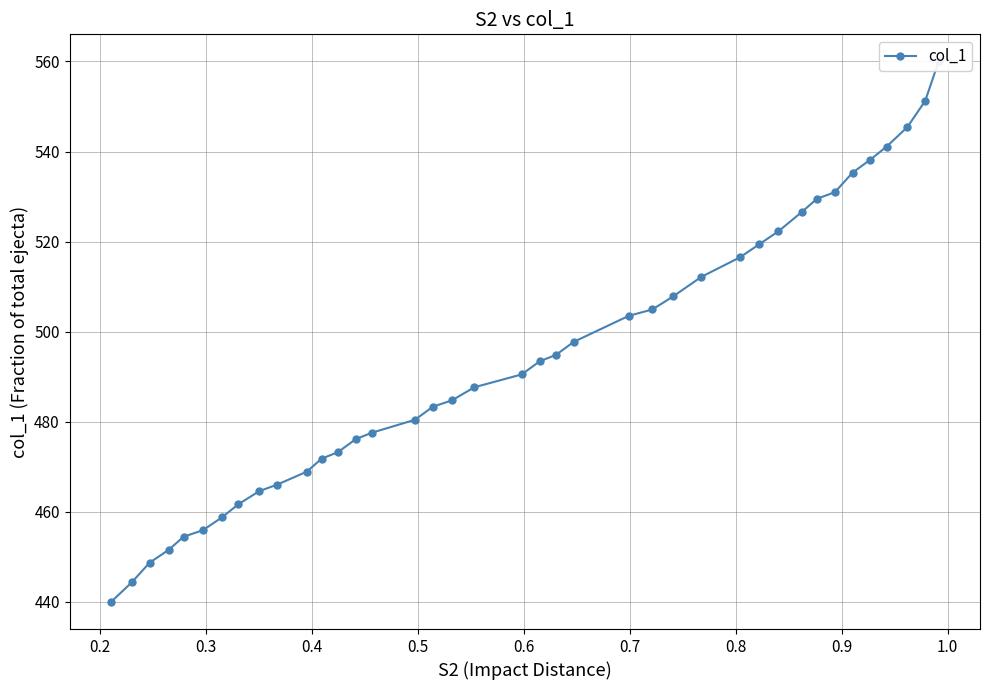

The chart shows a value of 615.7 at 26. True or false?

False